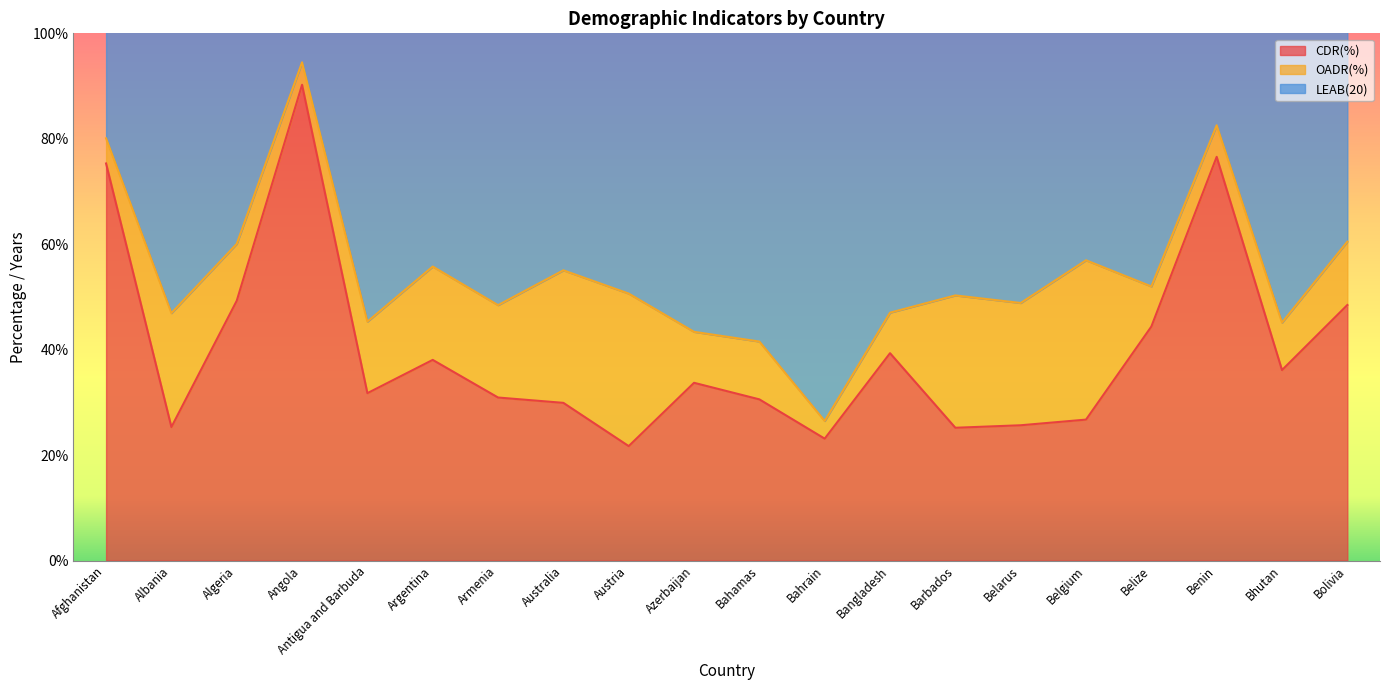

What is the sum of the OADR(%) values at Angola and Barbados?

29.4